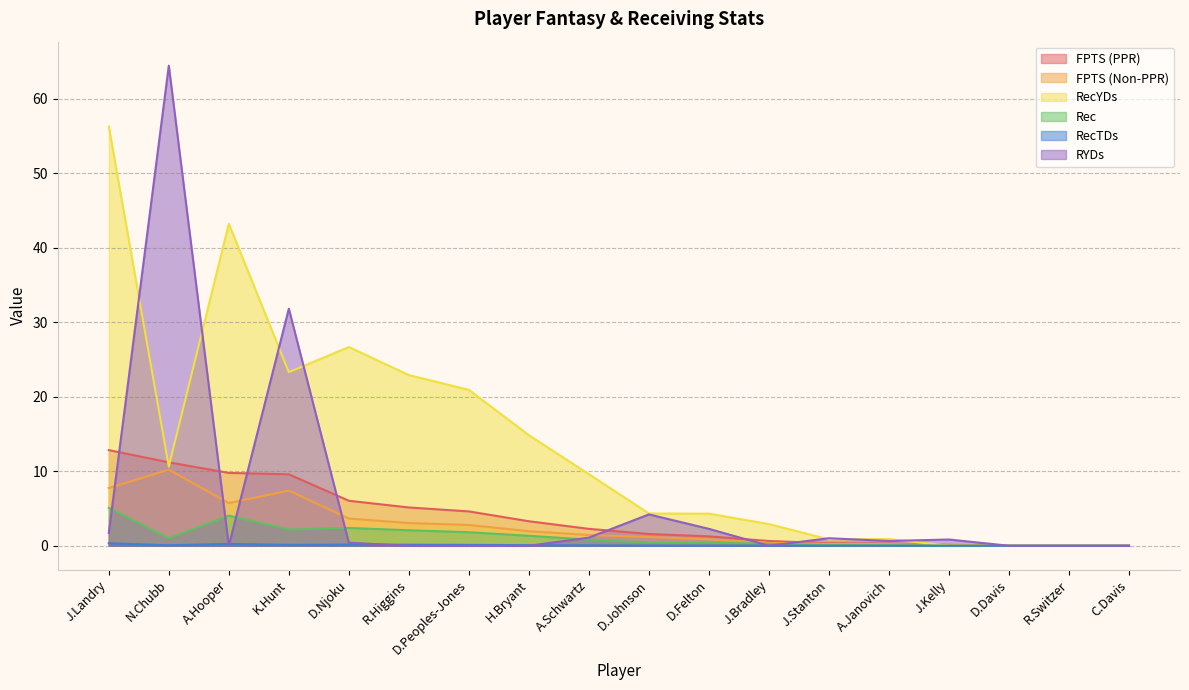

Reading left to right, transcribe all the data shown in this chart.

FPTS (PPR): 12.8	11.2	9.8	9.6	6.0	5.1	4.6	3.3	2.3	1.6	1.3	0.6	0.3	0.3	0.1	0.0	0.0	0.0
FPTS (Non-PPR): 7.8	10.2	5.7	7.4	3.6	3.0	2.8	1.9	1.4	1.2	0.9	0.4	0.3	0.2	0.1	0.0	0.0	0.0
RecYDs: 56.3	10.6	43.2	23.3	26.7	22.9	20.9	14.8	9.6	4.3	4.3	2.9	0.8	0.9	0.0	0.0	0.0	0.0
Rec: 5.1	1.0	4.0	2.2	2.4	2.1	1.8	1.3	0.8	0.4	0.4	0.3	0.1	0.1	0.0	0.0	0.0	0.0
RecTDs: 0.3	0.1	0.2	0.1	0.2	0.1	0.1	0.1	0.1	0.0	0.0	0.0	0.0	0.0	0.0	0.0	0.0	0.0
RYDs: 1.7	64.5	0.0	31.8	0.4	0.0	0.0	0.0	1.1	4.2	2.3	0.0	1.0	0.6	0.8	0.0	0.0	0.0